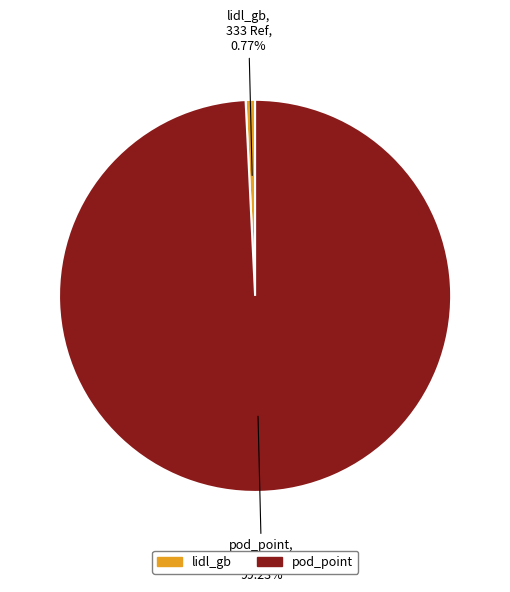

To the nearest percent, what is the difference between the pod_point and lidl_gb slice percentages?

98%